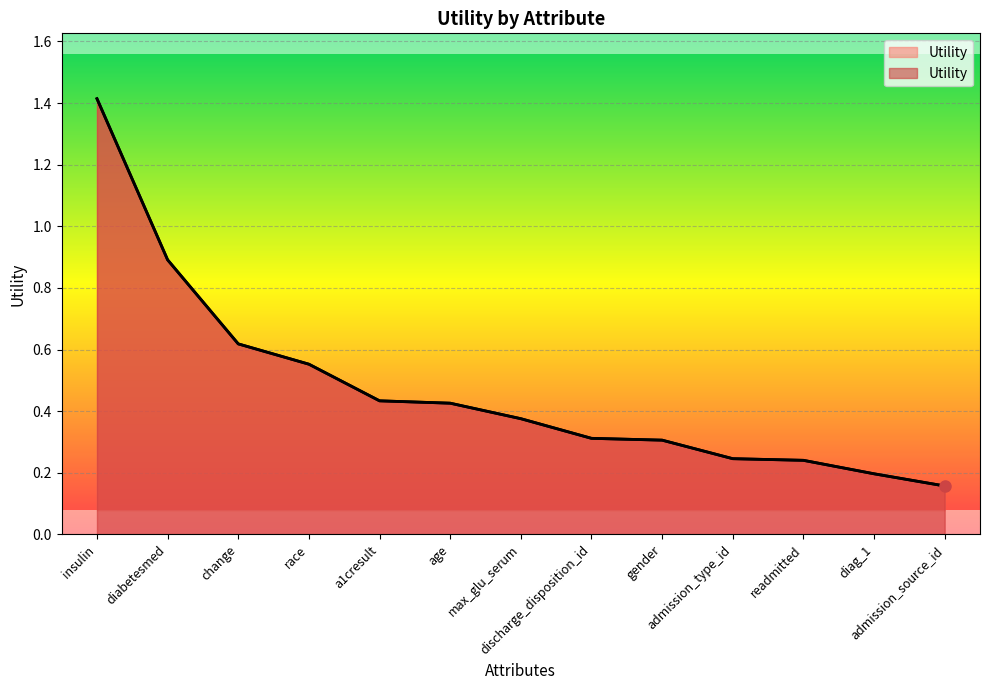

True or false: there are more than 2 points higher than both neighbors.

False